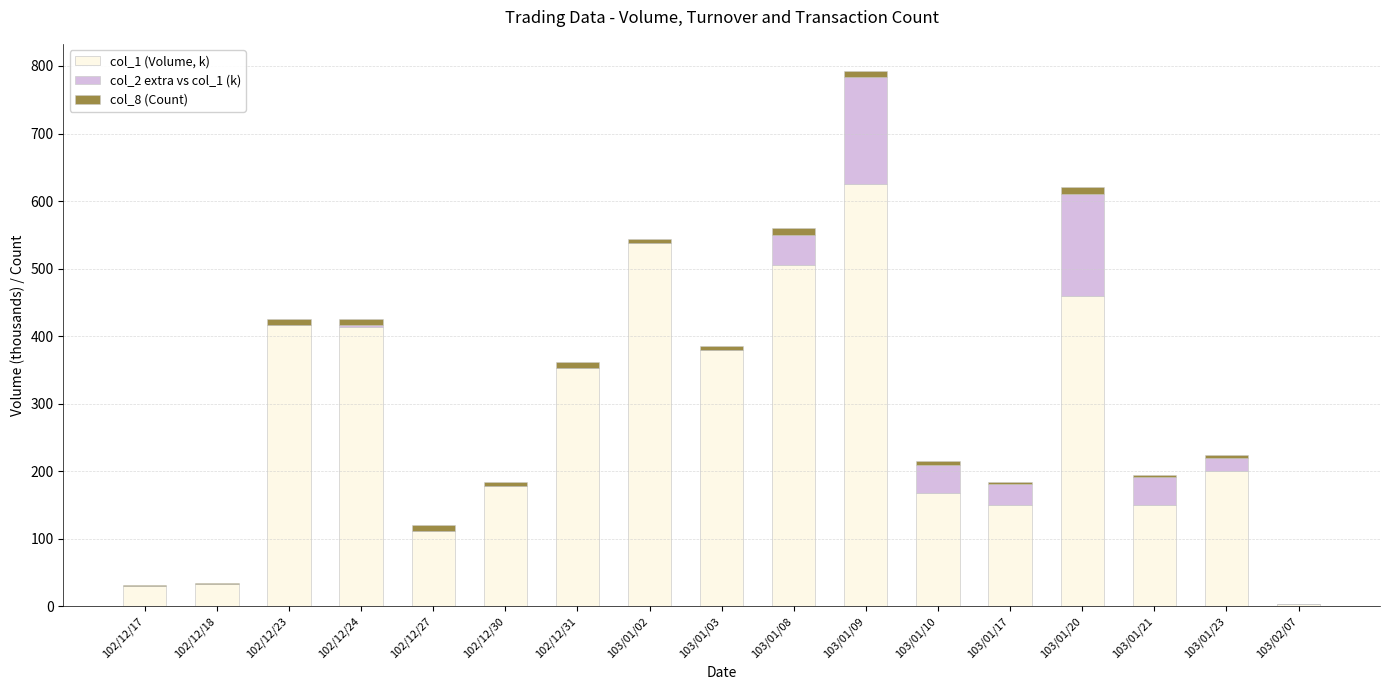

Are the bars grouped side by side (vs. stacked)?

No